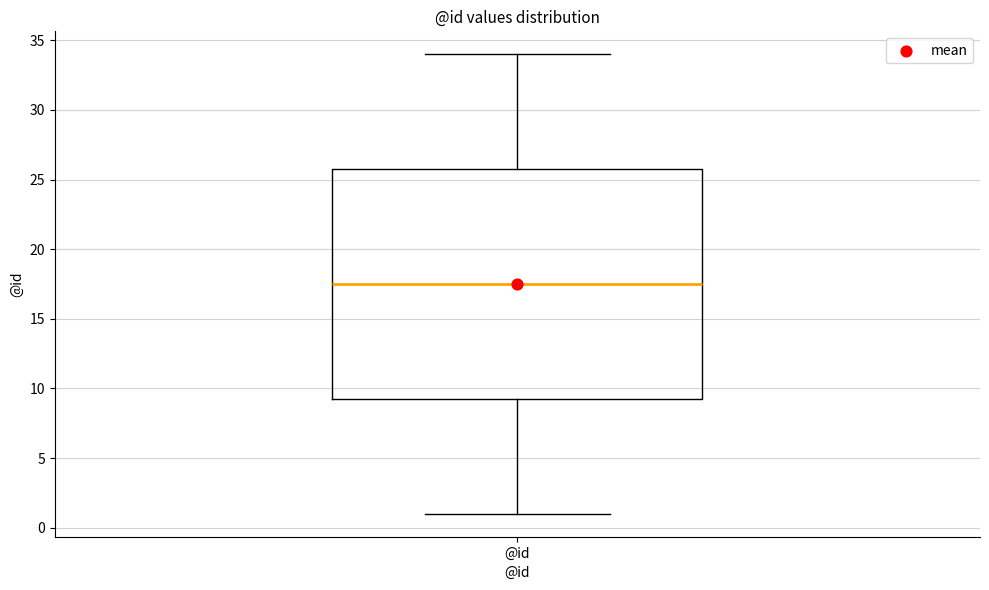

Where does the upper whisker of the box for @id end on the y-axis? The values are not printed on the chart, so give them approximately, as read against the axis.

34.0